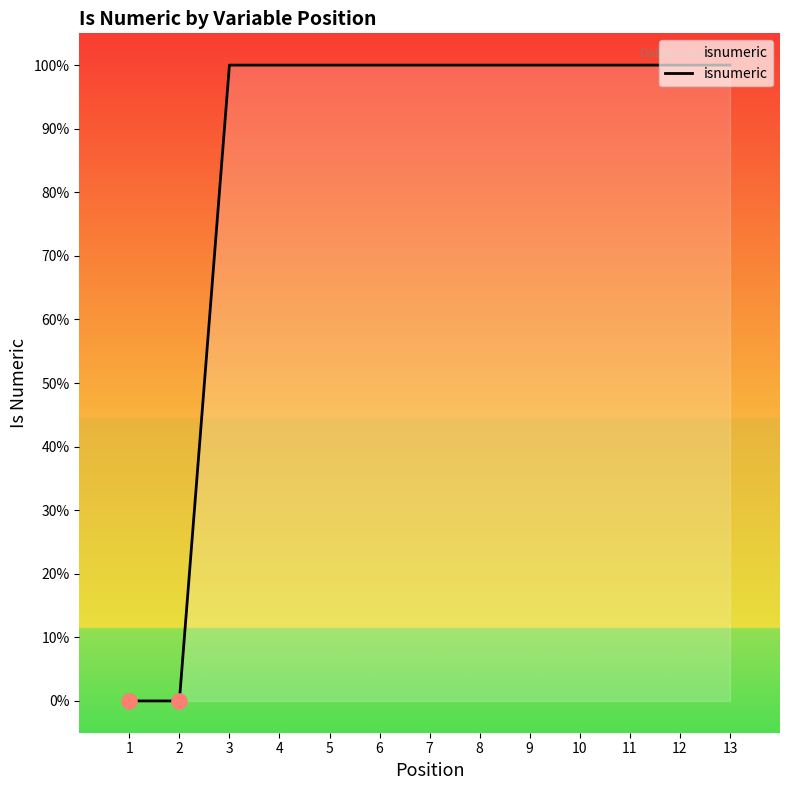

Is this an area chart (filled region under the line)?

Yes